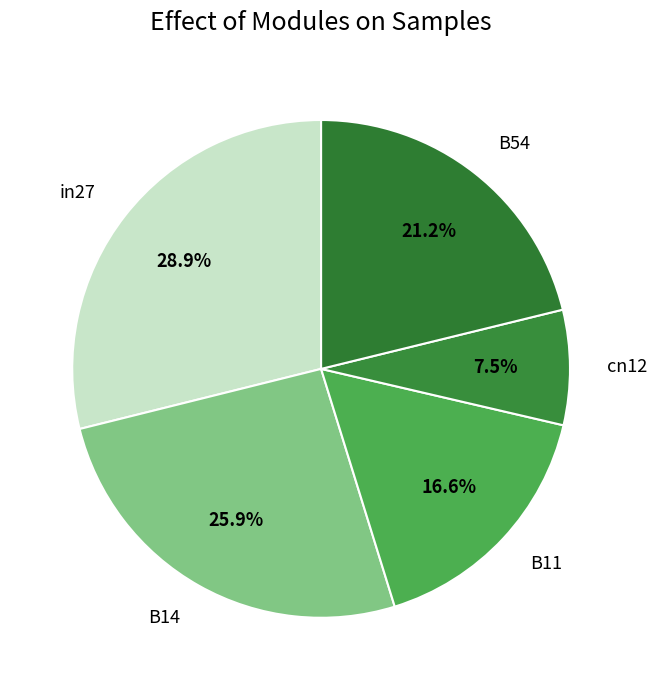

True or false: in27 accounts for 29% of the total.

True